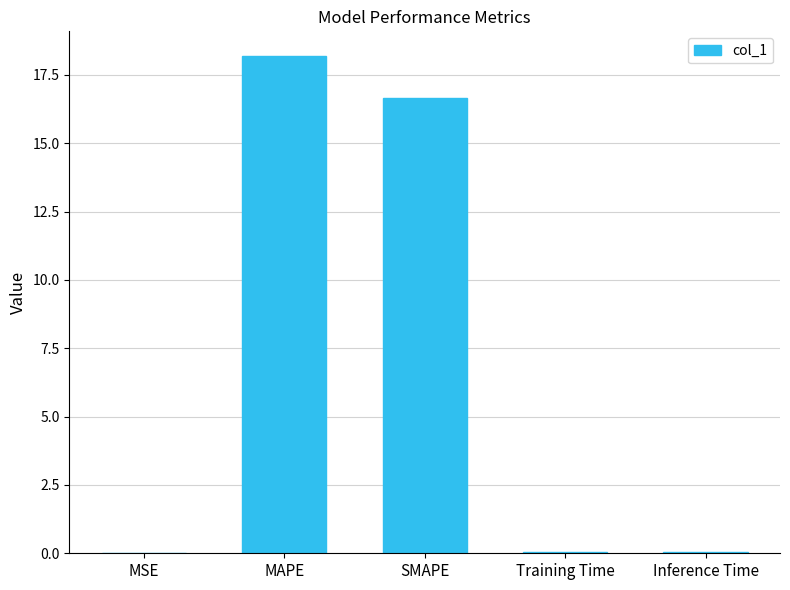

At which category does the chart reach its peak across all series?

MAPE